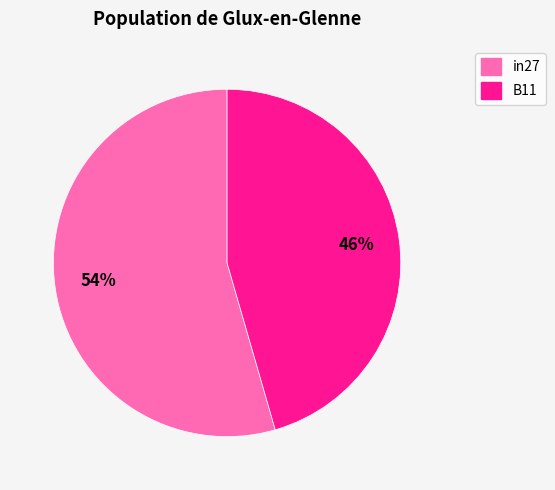

To the nearest percent, what is the average slice percentage?

50%